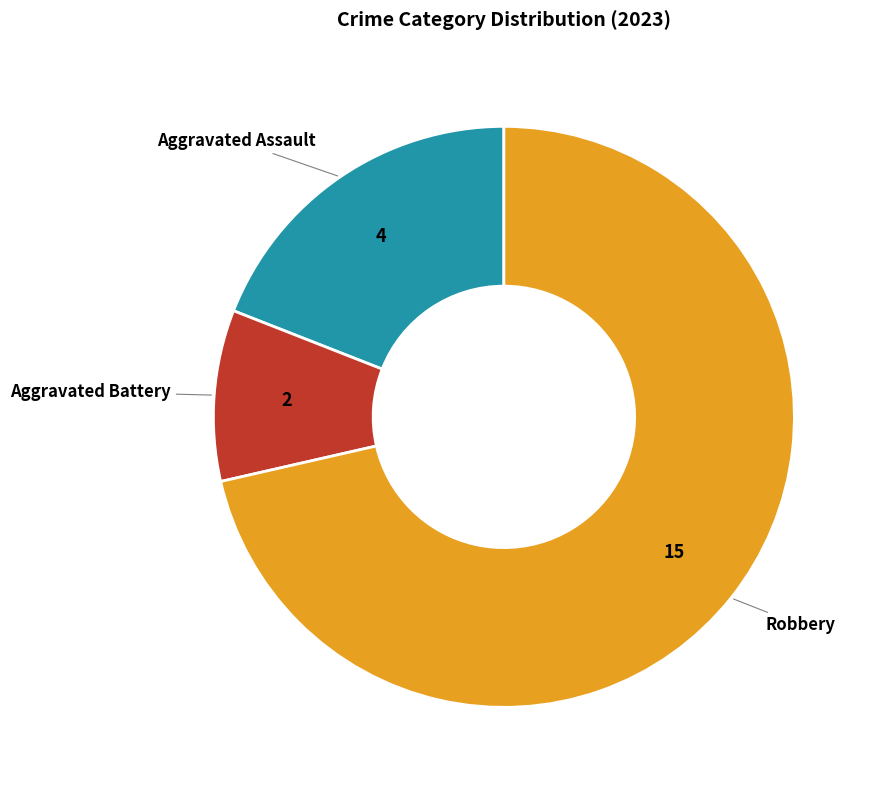

Does any single category account for the majority?

Yes